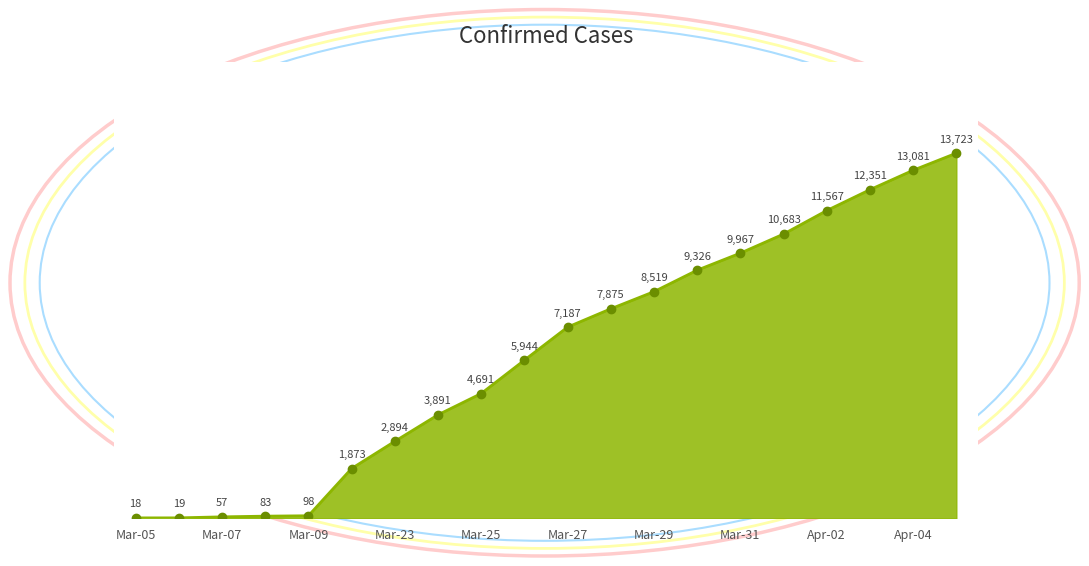

What is the smallest value displayed?

18